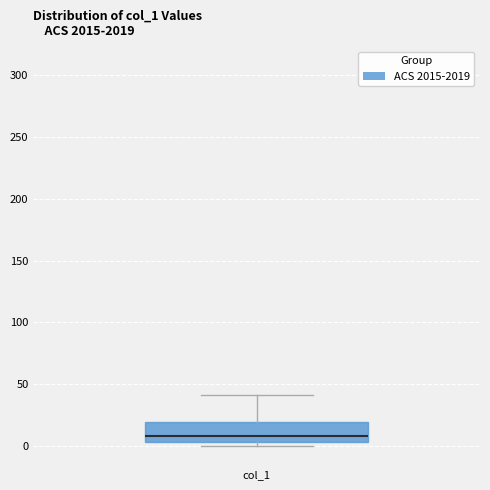

Read this box plot against the y-axis: the position of the median line, the range covered by the box, and the ends of both whiskers. The values are not printed on the chart, so give them approximately, as read against the axis.

median 10, box 5 to 20, whiskers 0 to 40